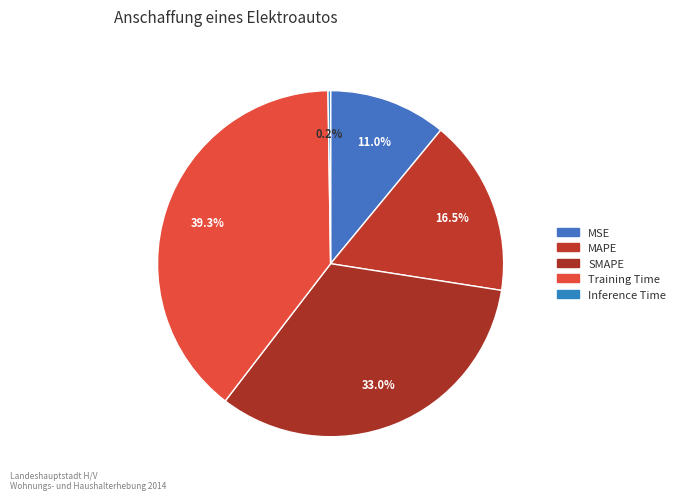

What is the smallest slice in the pie chart?

Inference Time